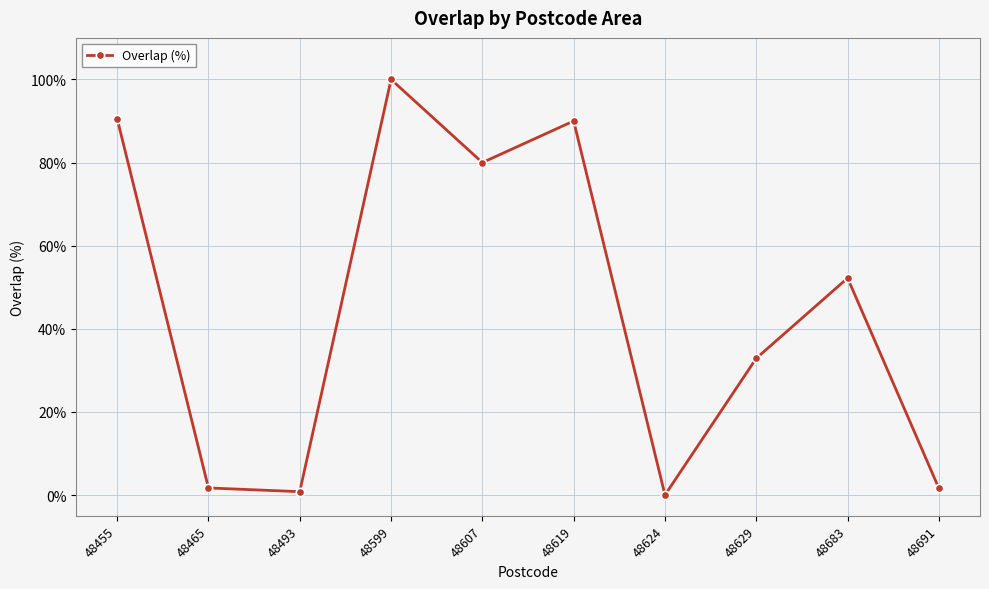

What is the change in value from 48465 to 48619?

+88.3